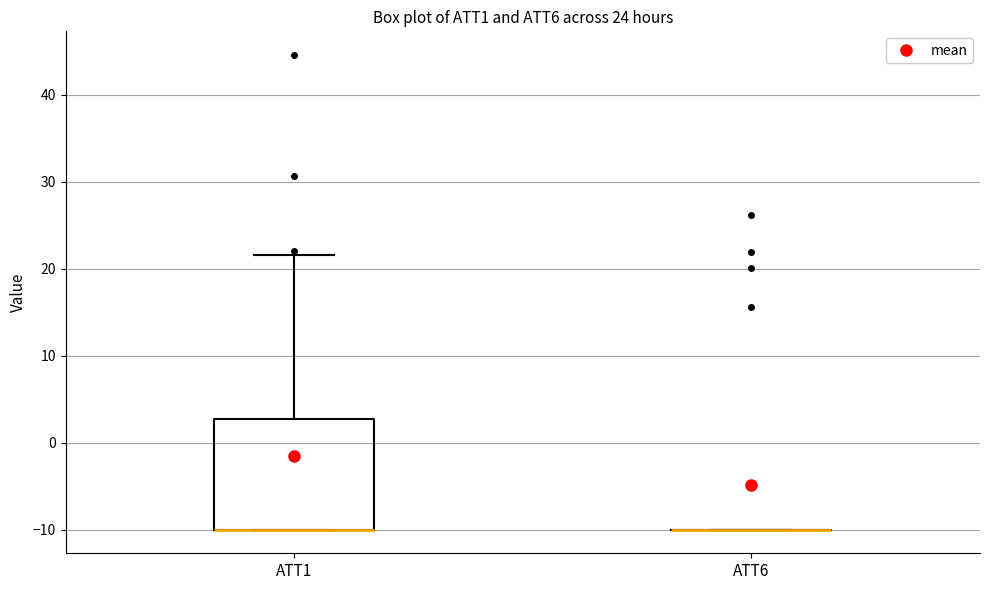

Reading left to right, transcribe this box plot: for each box, give where its median line is, the range the box spans, and where its two whiskers end, as read against the y-axis. The values are not printed on the chart, so give them approximately, as read against the axis.

ATT1: median -10 (drawn on the box's lower edge), box -10 to 3, whiskers -10 to 22
ATT6: box collapsed to a line at -10, whiskers -10 to -10